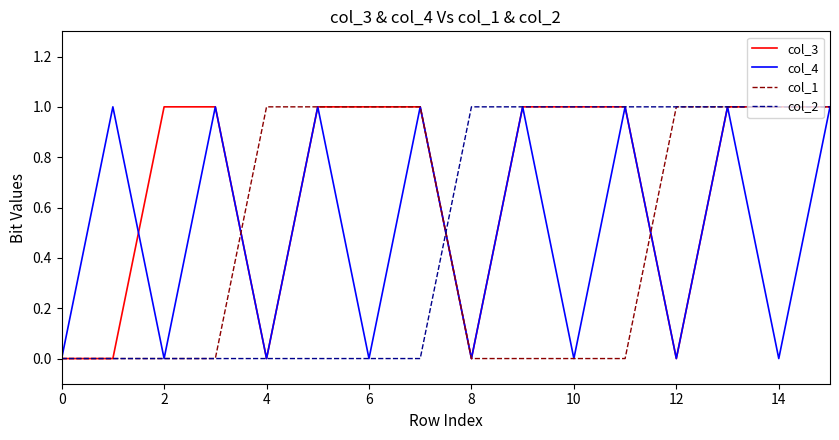

Which series has the largest total across all categories?

col_3